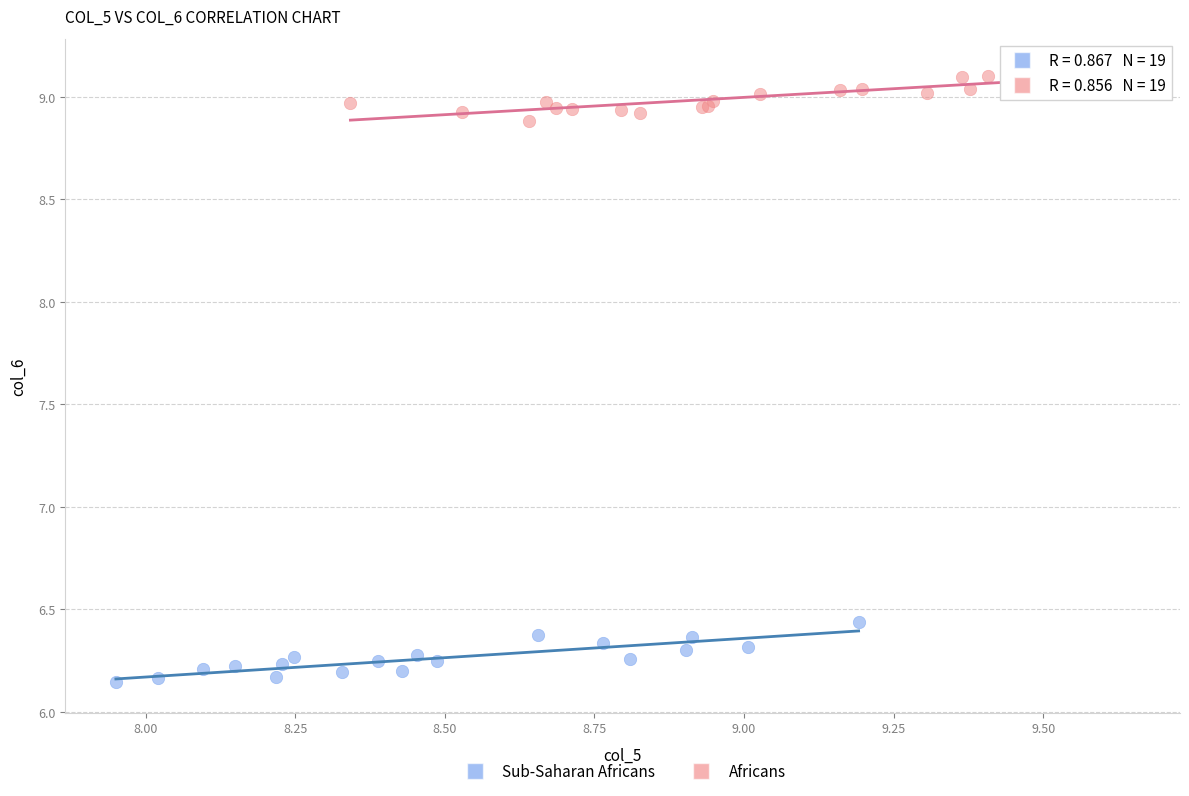

Which series contains the highest Y value?

Africans